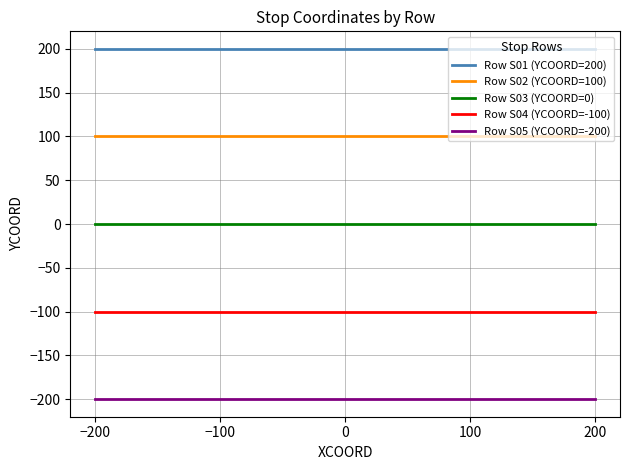

List the series in order of their overall mean, lowest first.

Row S05 (YCOORD=-200), Row S04 (YCOORD=-100), Row S03 (YCOORD=0), Row S02 (YCOORD=100), Row S01 (YCOORD=200)